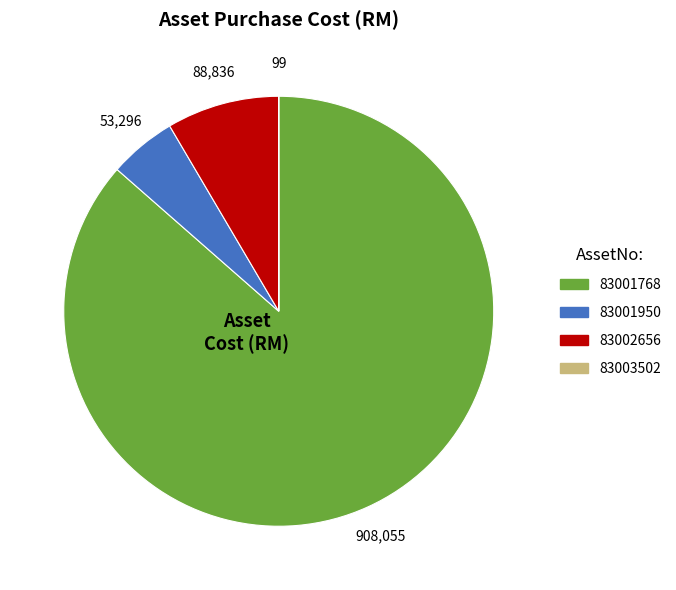

Between 83002656 and 83001950, which is larger?

83002656